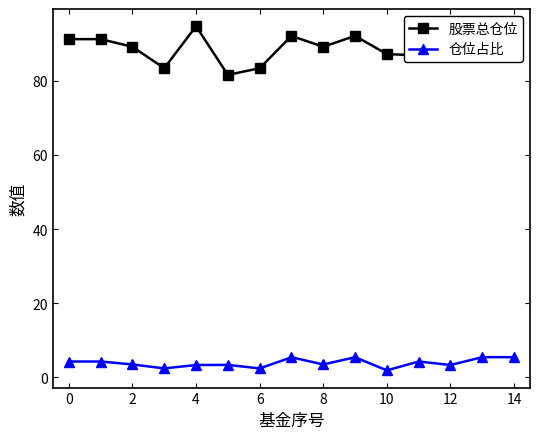

What value does the 仓位占比 series have at 12?

3.3